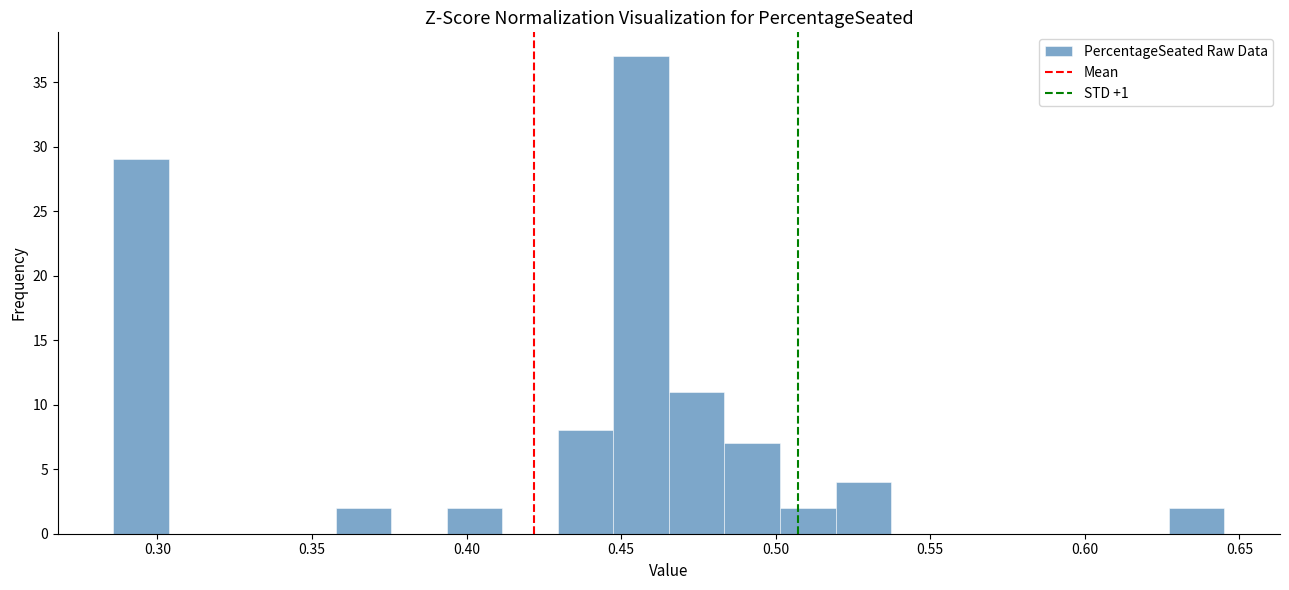

Read against the x-axis, roughly where is the centre of the tallest bar?

0.455